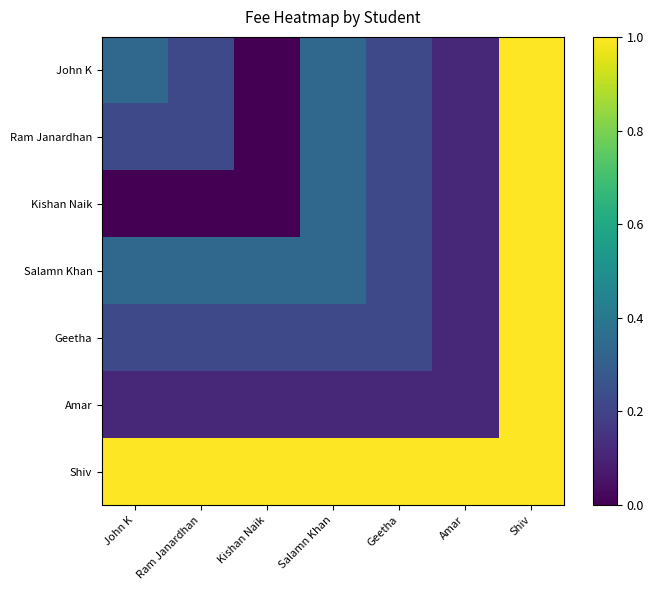

Which has a higher value, Ram Janardhan or Geetha?

Ram Janardhan